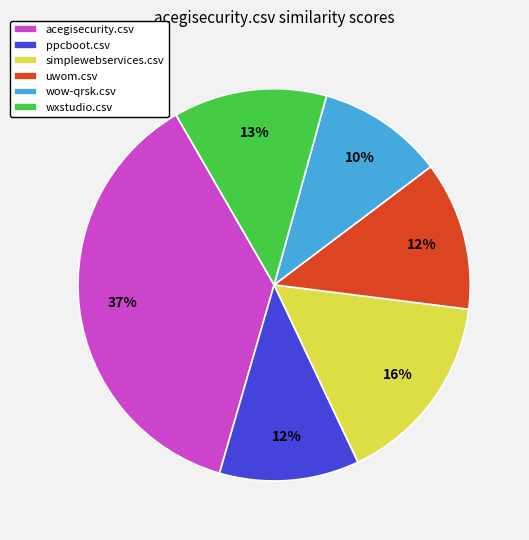

The acegisecurity.csv slice represents 47% of the pie. True or false?

False